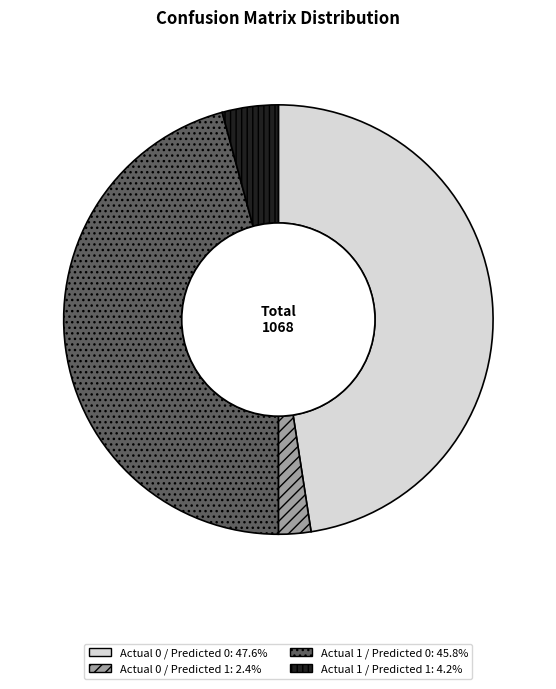

Which has a higher value, Actual 1 / Predicted 0 or Actual 0 / Predicted 0?

Actual 0 / Predicted 0